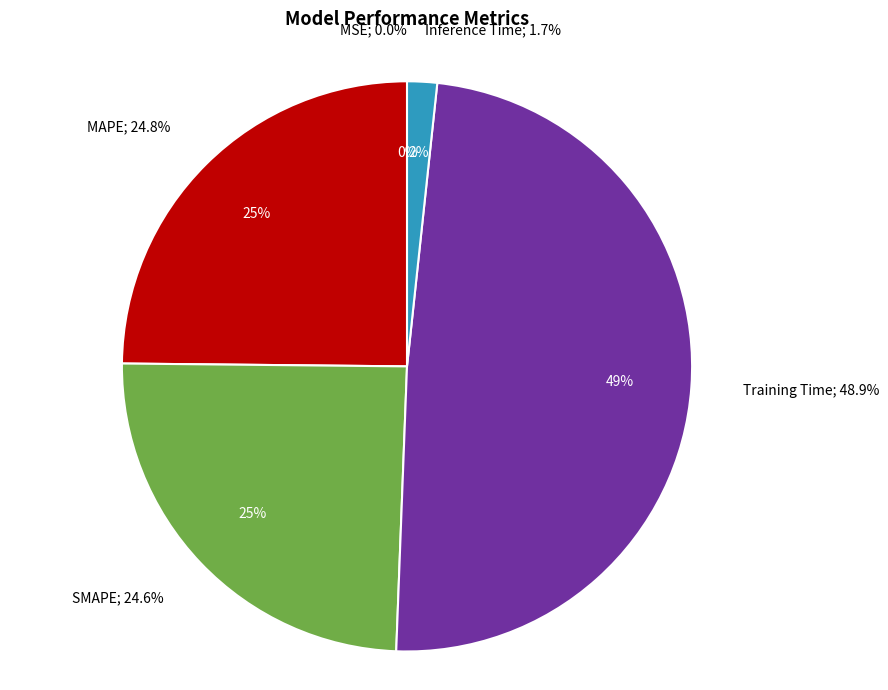

What is the largest slice in the pie chart?

Training Time